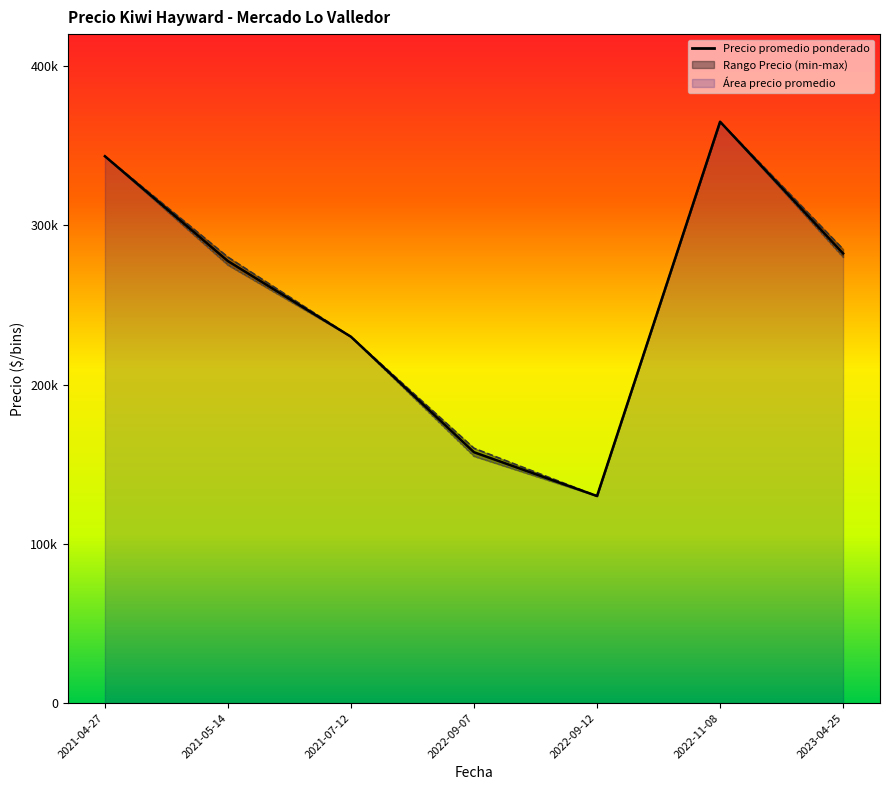

Does the chart have visible grid lines?

No